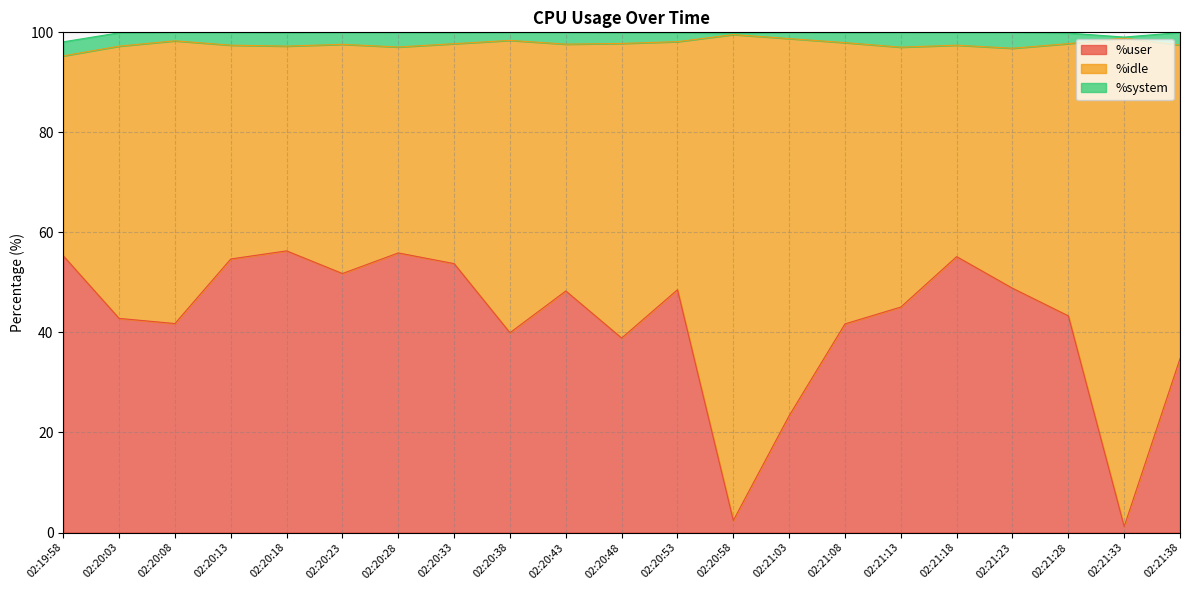

Is it true that %idle equals 72.9 at 02:21:28?

False